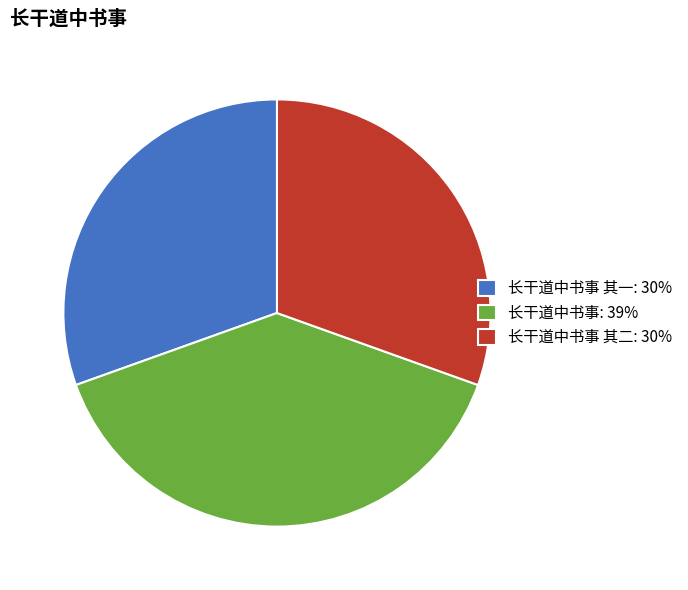

Which slice is the largest?

长干道中书事: 39%